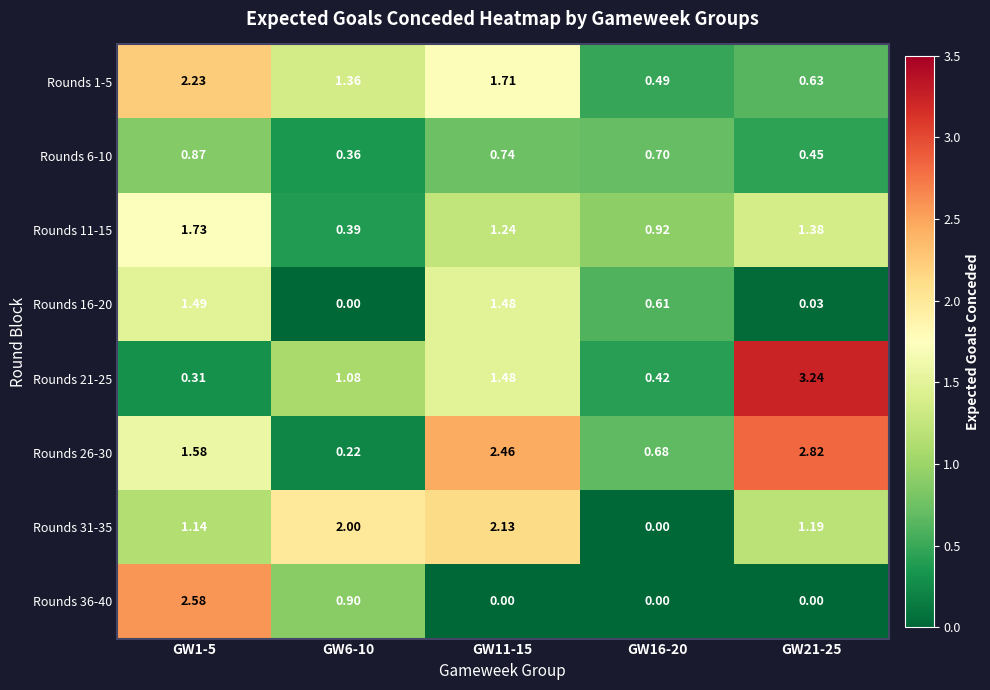

Is the value of Rounds 31-35 at GW21-25 greater than the value of Rounds 11-15 at GW1-5?

No